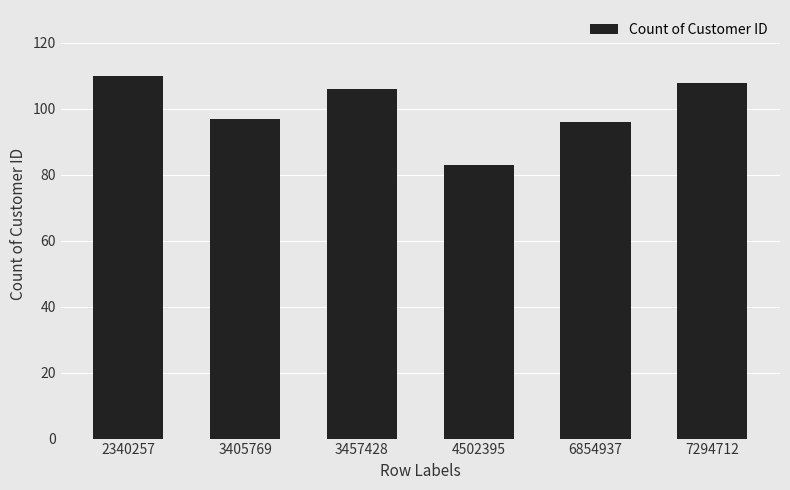

How many series are shown in this chart?

1